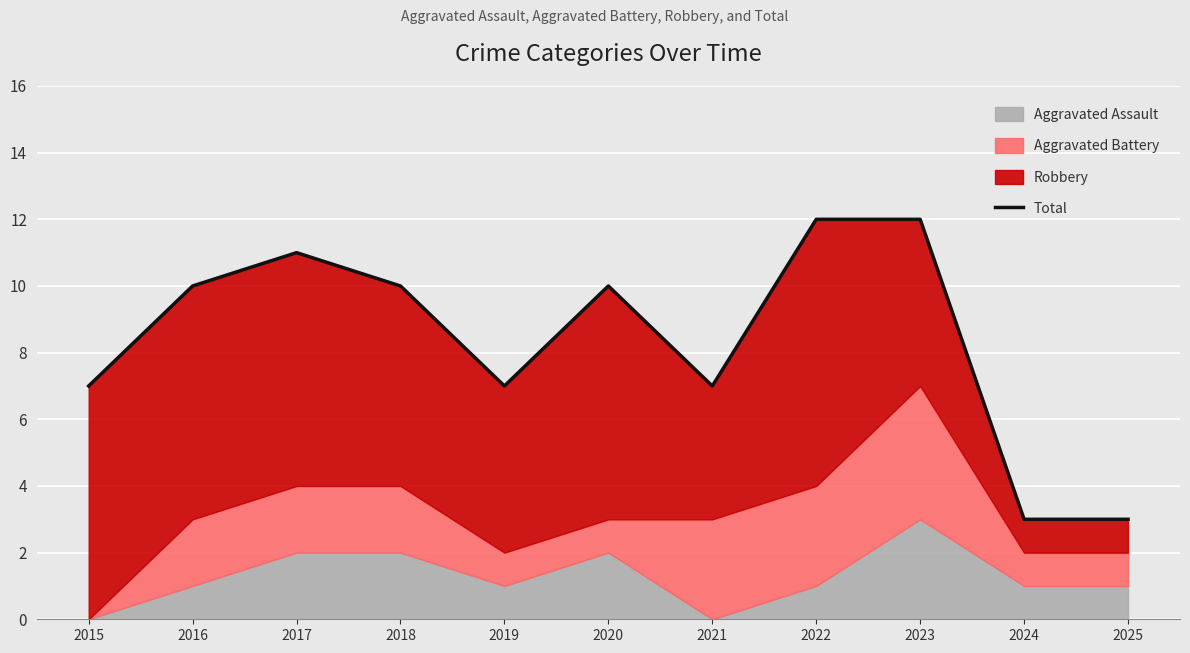

Reading right to left, list all the values displayed in this chart.

2025=3	2024=3	2023=12	2022=12	2021=7	2020=10	2019=7	2018=10	2017=11	2016=10	2015=7